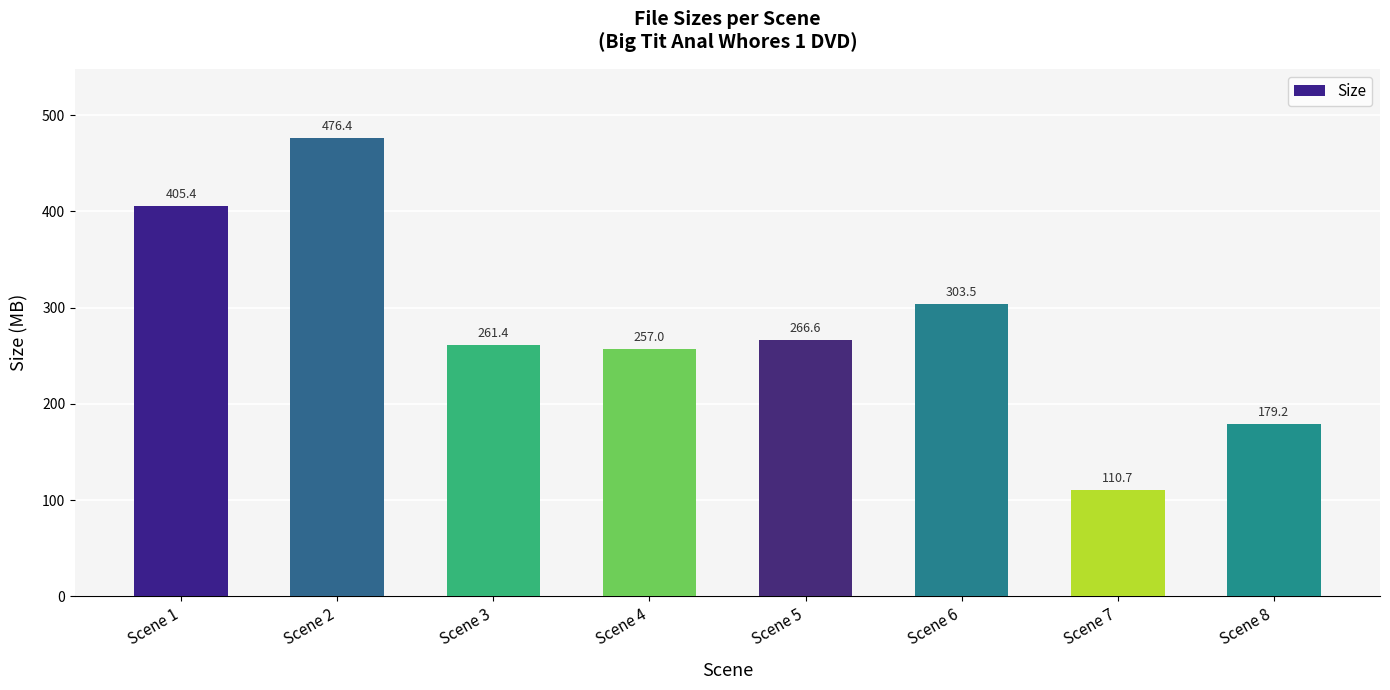

Which has a higher value, Scene 8 or Scene 4?

Scene 4